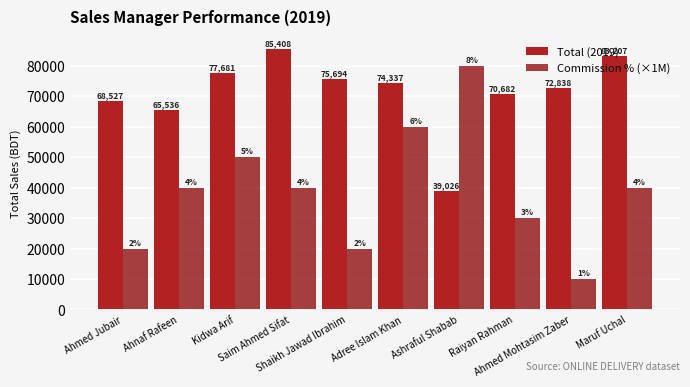

Reading left to right, what are all the values shown in this chart?

Total (2019): Ahmed Jubair=68527	Ahnaf Rafeen=65536	Kidwa Arif=77681	Saim Ahmed Sifat=85408	Shaikh Jawad Ibrahim=75694	Adree Islam Khan=74337	Ashraful Shabab=39026	Raiyan Rahman=70682	Ahmed Mohtasim Zaber=72838	Maruf Uchal=83207
Commission % (×1M): Ahmed Jubair=20000	Ahnaf Rafeen=40000	Kidwa Arif=50000	Saim Ahmed Sifat=40000	Shaikh Jawad Ibrahim=20000	Adree Islam Khan=60000	Ashraful Shabab=80000	Raiyan Rahman=30000	Ahmed Mohtasim Zaber=10000	Maruf Uchal=40000